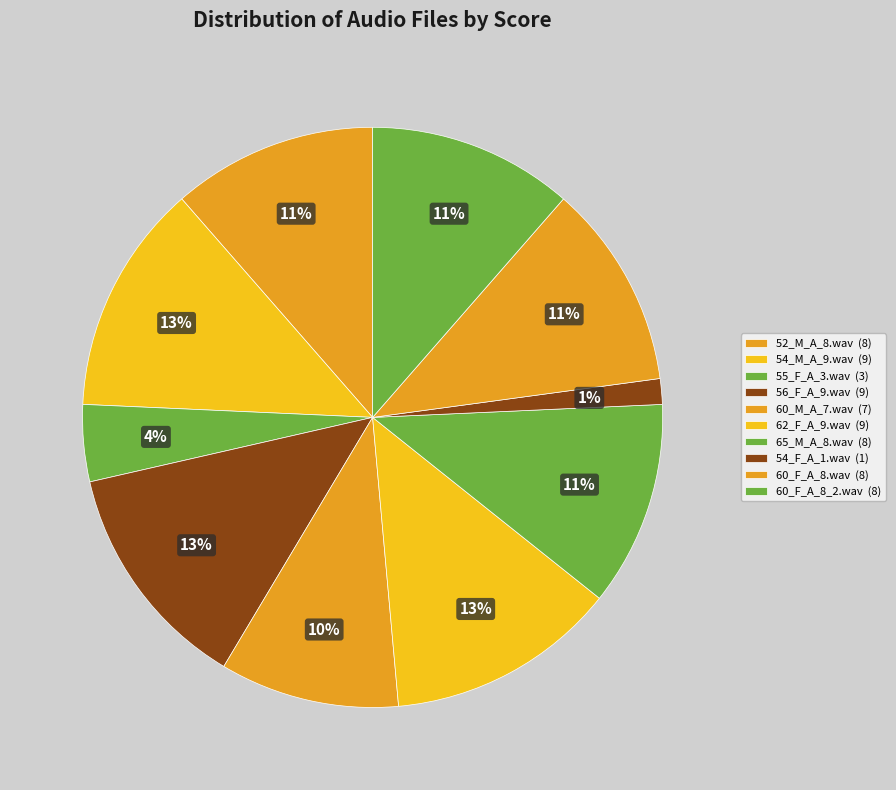

How many slices are in this pie chart?

10